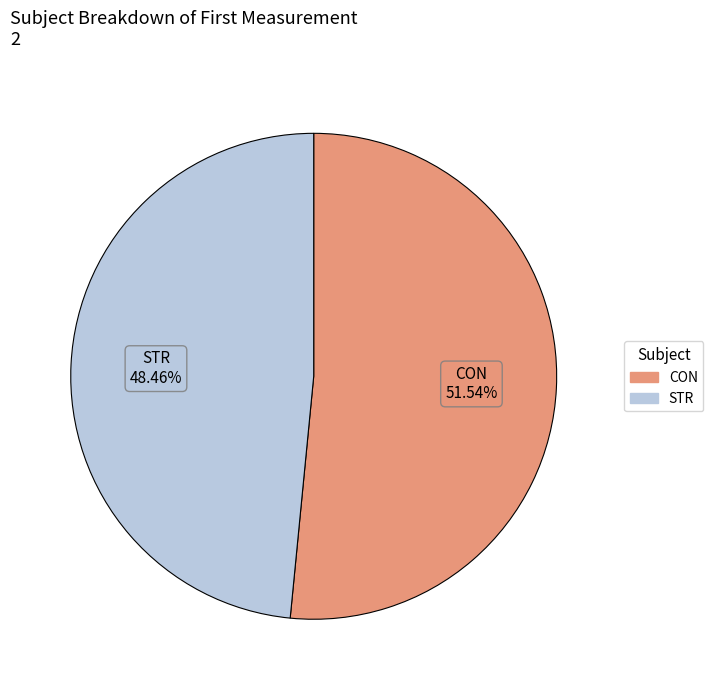

What is the ratio of the value at CON to the value at STR?

1.1